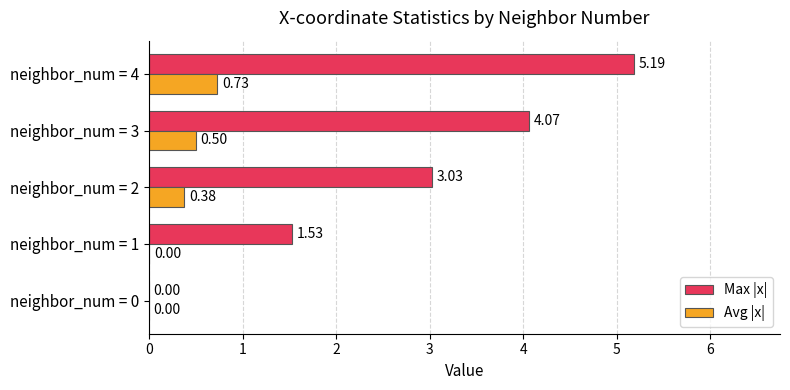

What are all the series names shown in the legend?

Max |x|, Avg |x|